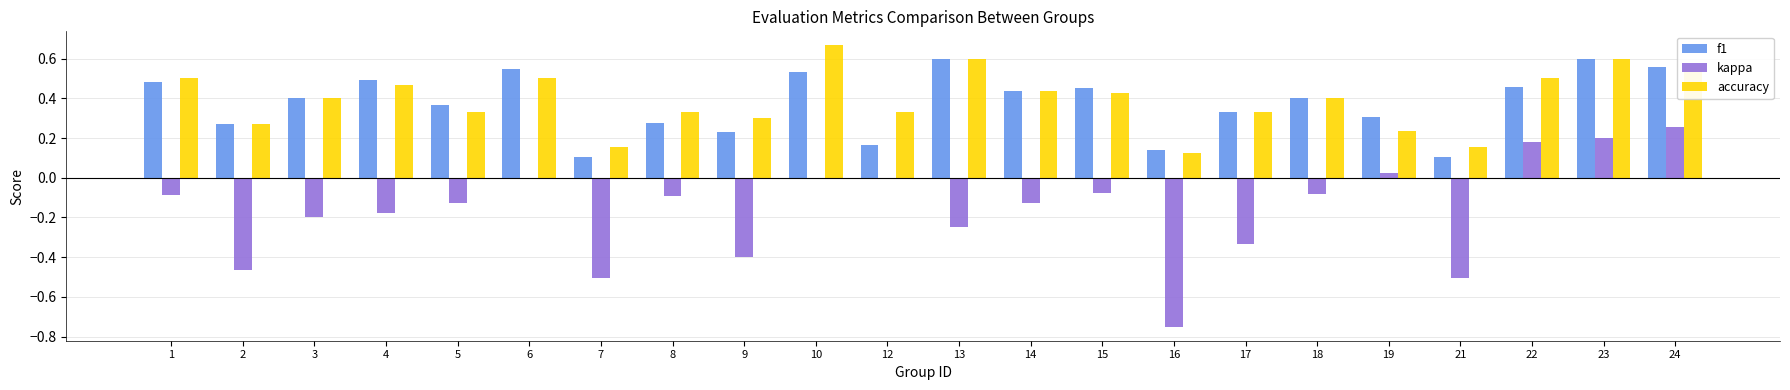

What is the sum of all kappa values?

-3.5